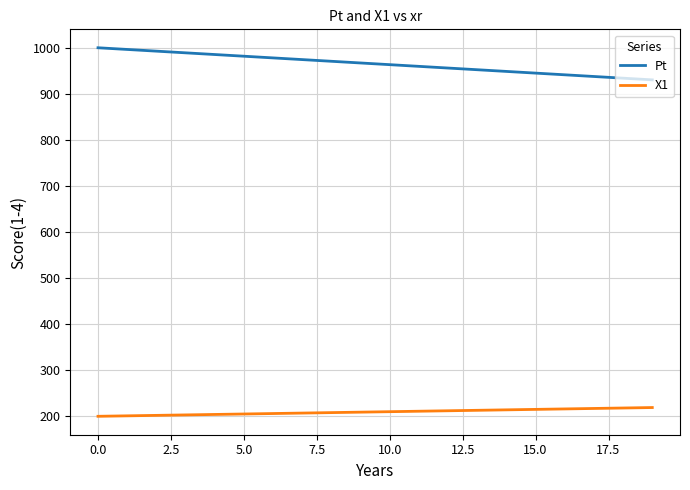

List the series in order of their overall mean, lowest first.

X1, Pt